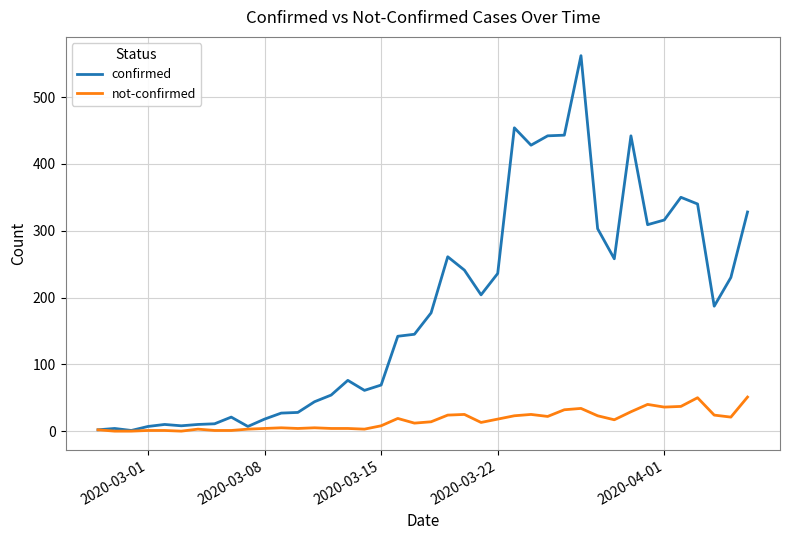

How many lines are shown in the chart?

2